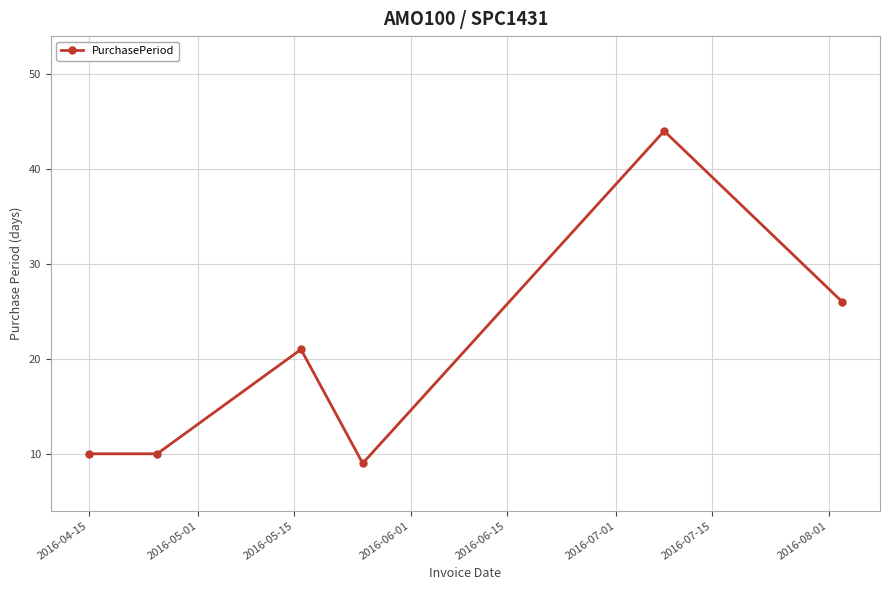

What is the value of the 4th point from the left?

9